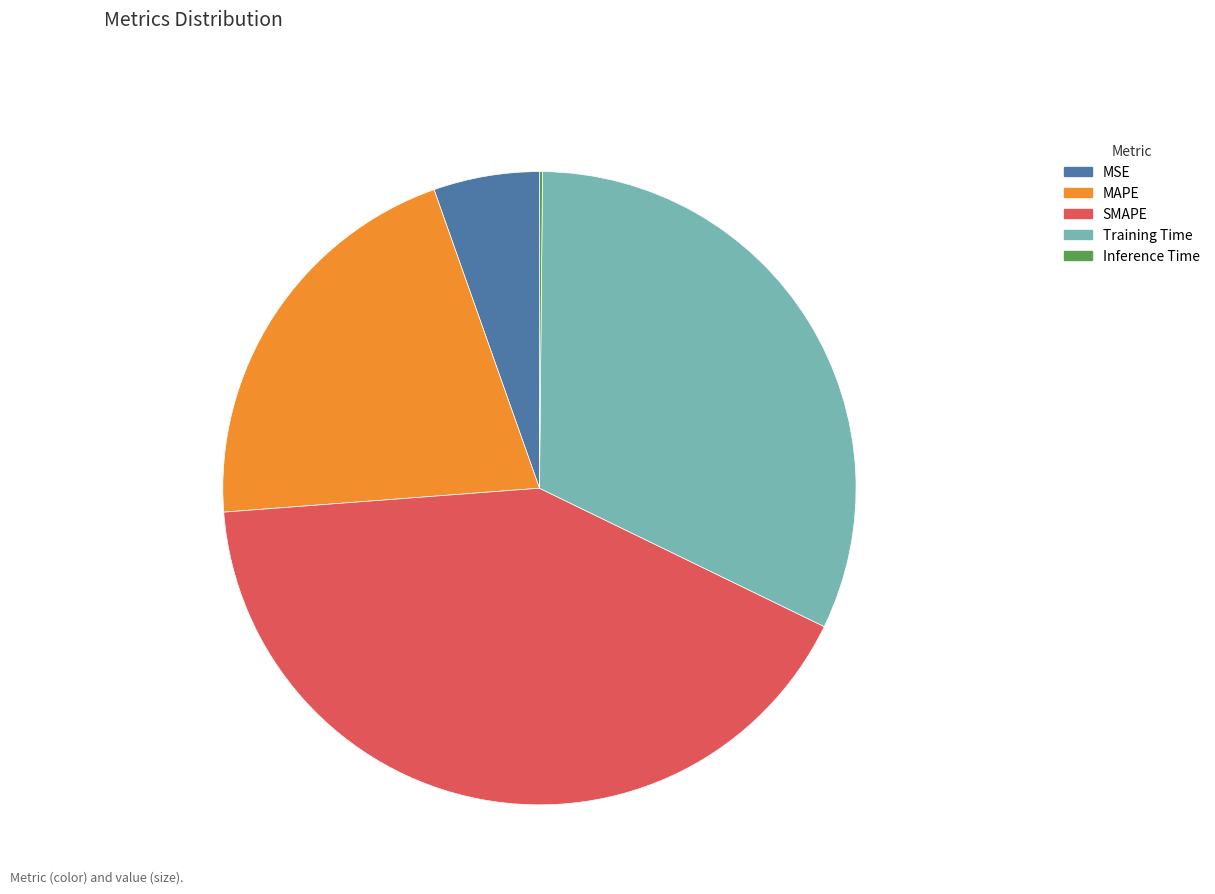

Which category has the biggest portion of the pie?

SMAPE